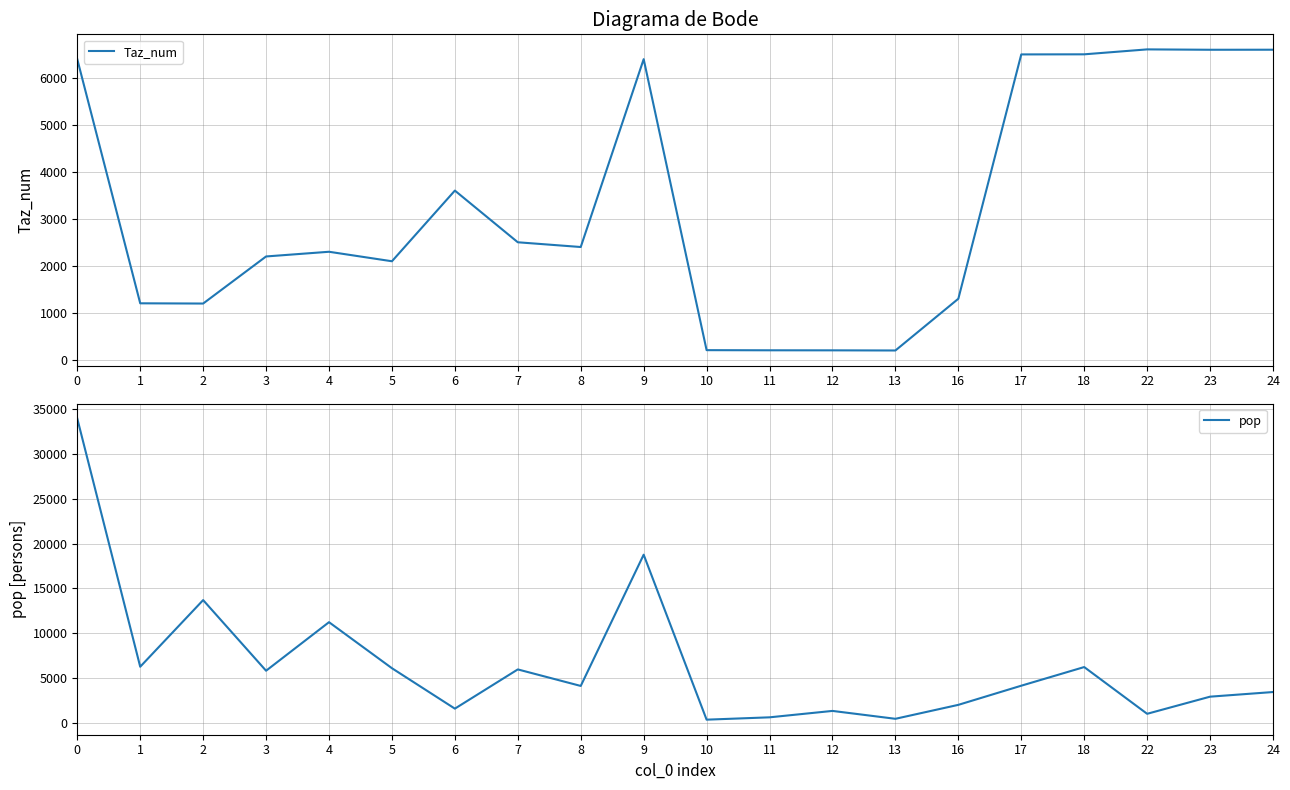

What is the greatest value displayed?

33946.0